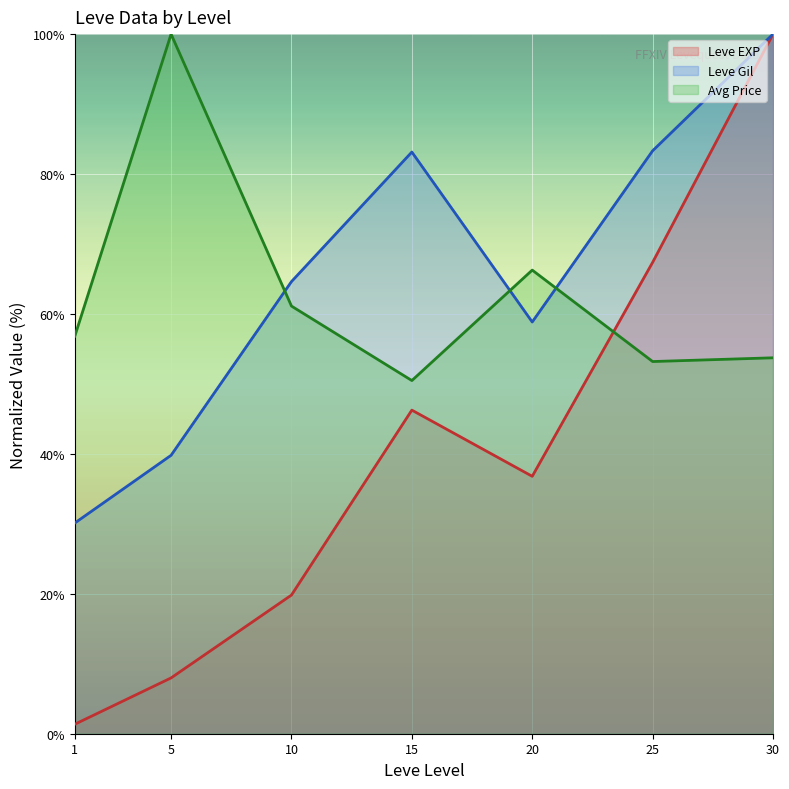

List the series in order of their peak value, lowest first.

Leve EXP (line), Leve Gil (line), Avg Price (line)